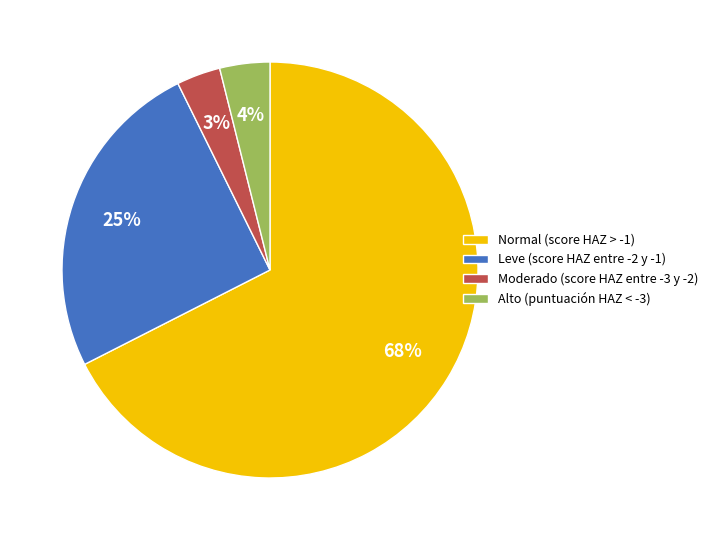

To the nearest percent, what is the average slice percentage?

25%